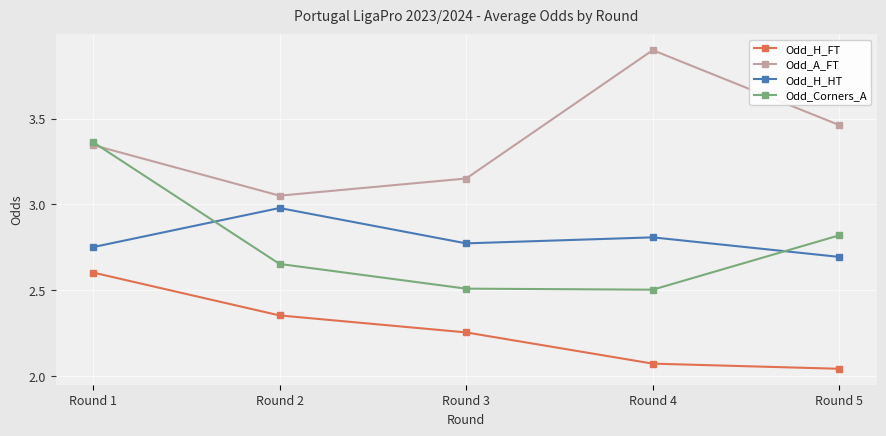

Is it true that Odd_Corners_A equals 2.5 at Round 3?

True